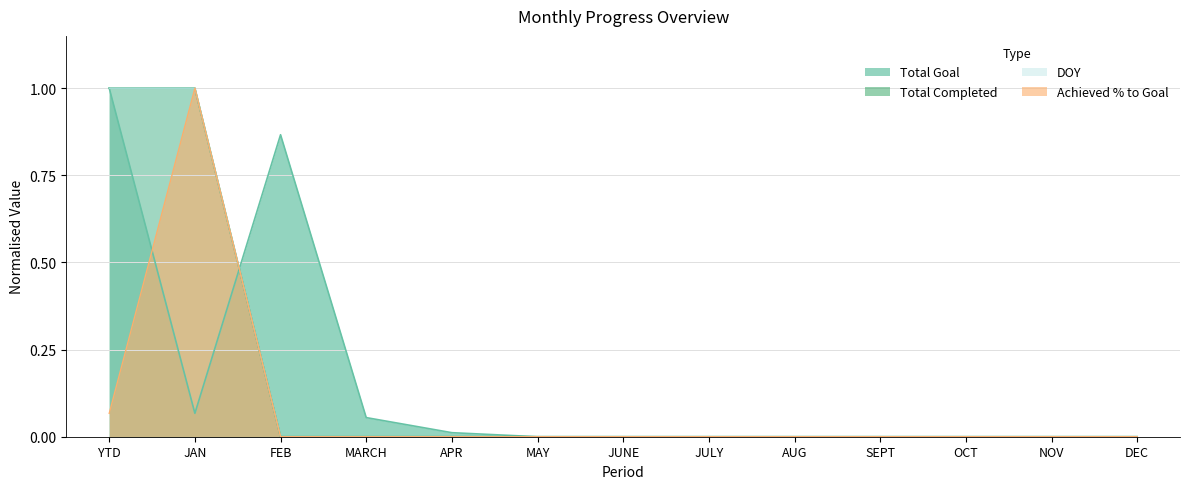

What is the sum of all DOY values?

2.0